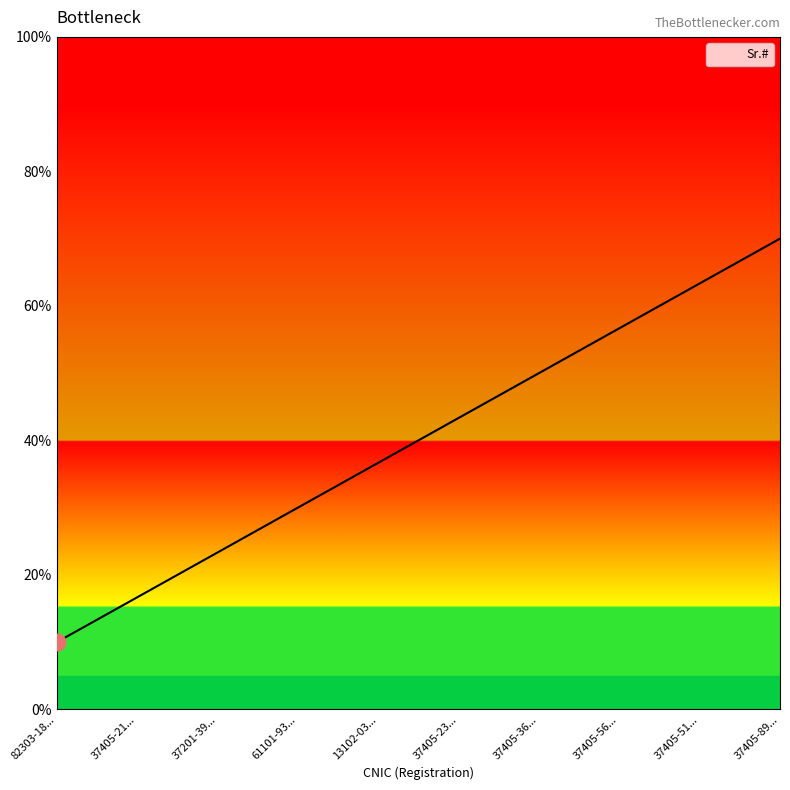

True or false: the data shows 63.3 at 37405-51....

True